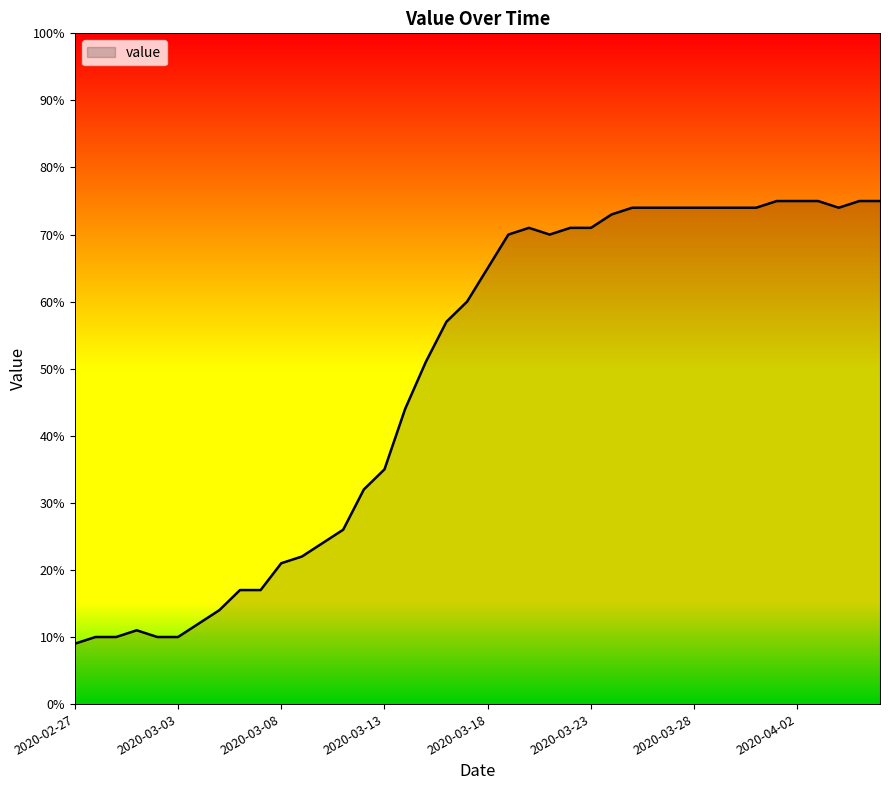

What is the difference between the maximum and minimum values?

66